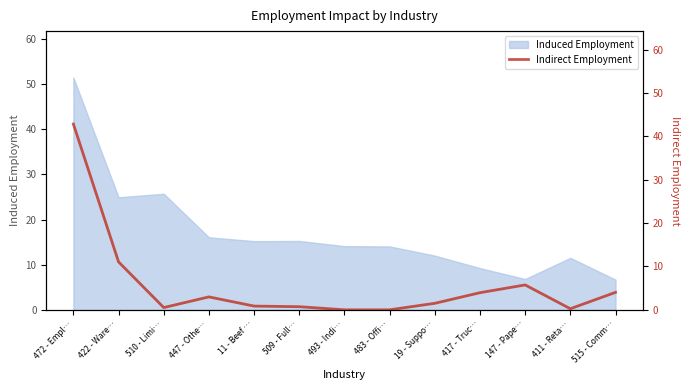

Where is the data nearest to the value 21?

422 - Ware…